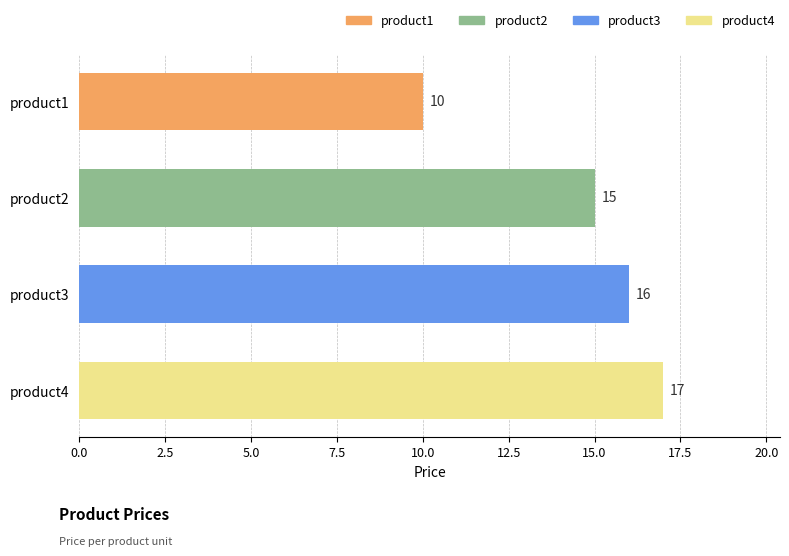

How many data points does each series have?

4